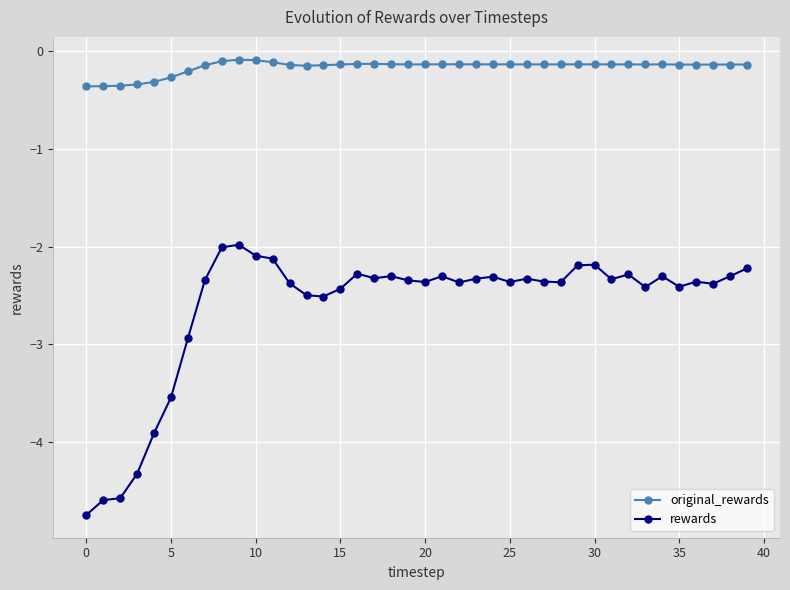

What is the minimum value for original_rewards?

-0.4